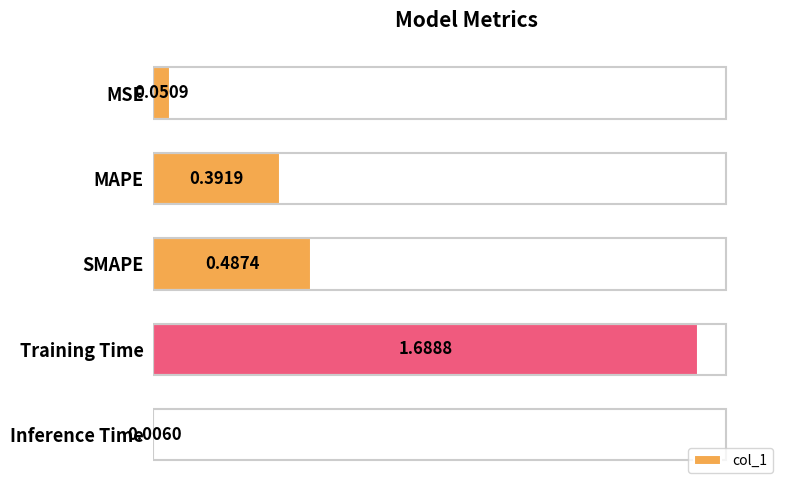

Which label corresponds to the smallest value in the chart?

Inference Time